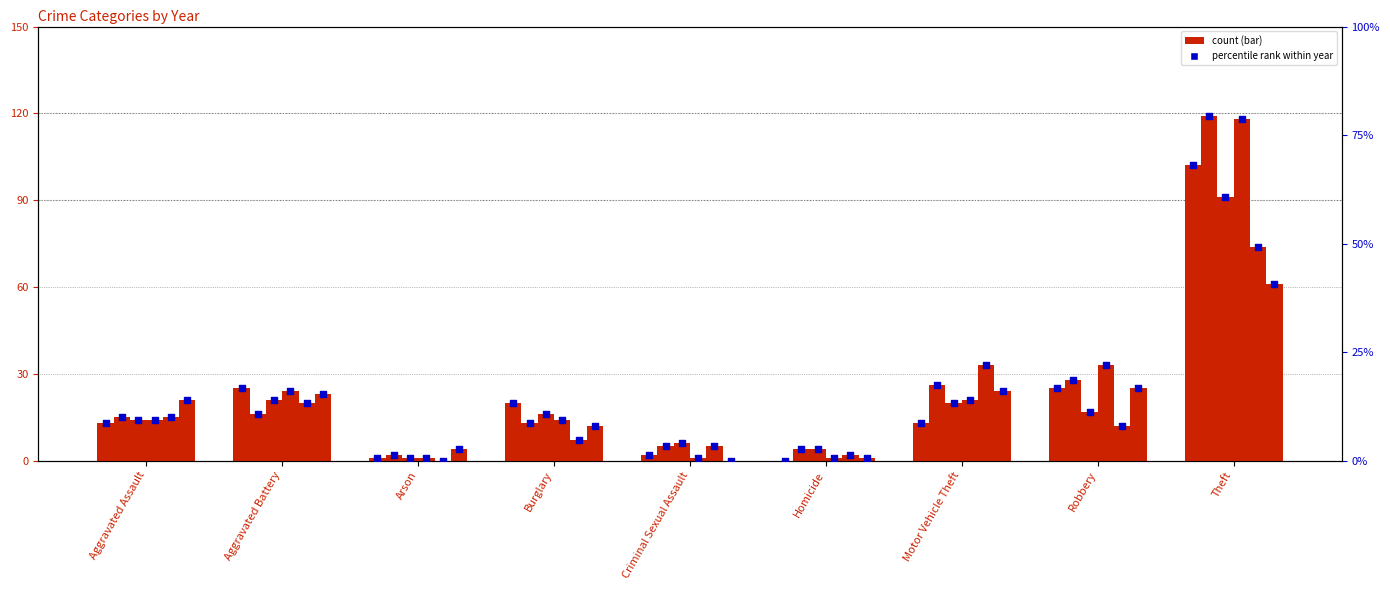

What is the change in value from Criminal Sexual Assault to Theft?

+66.7